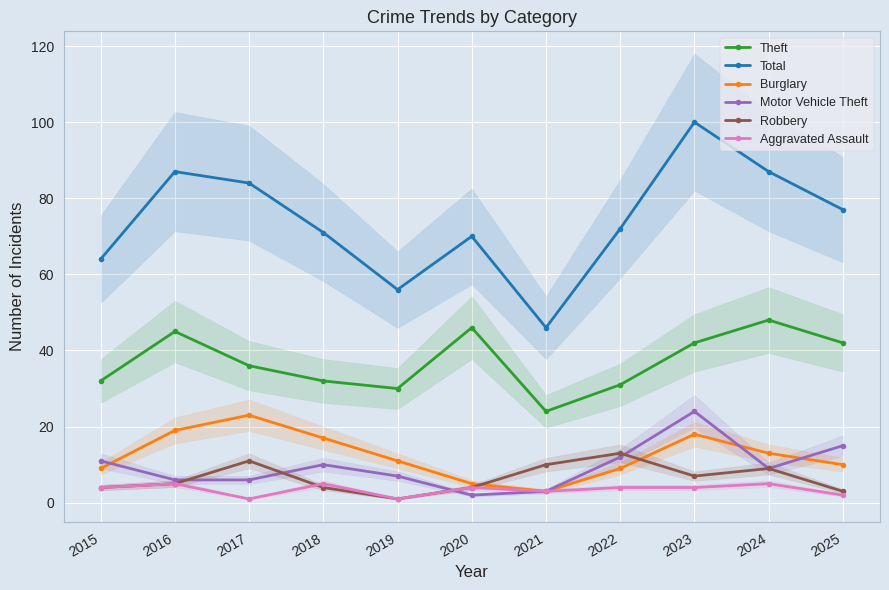

Which series has the largest total across all categories?

Total